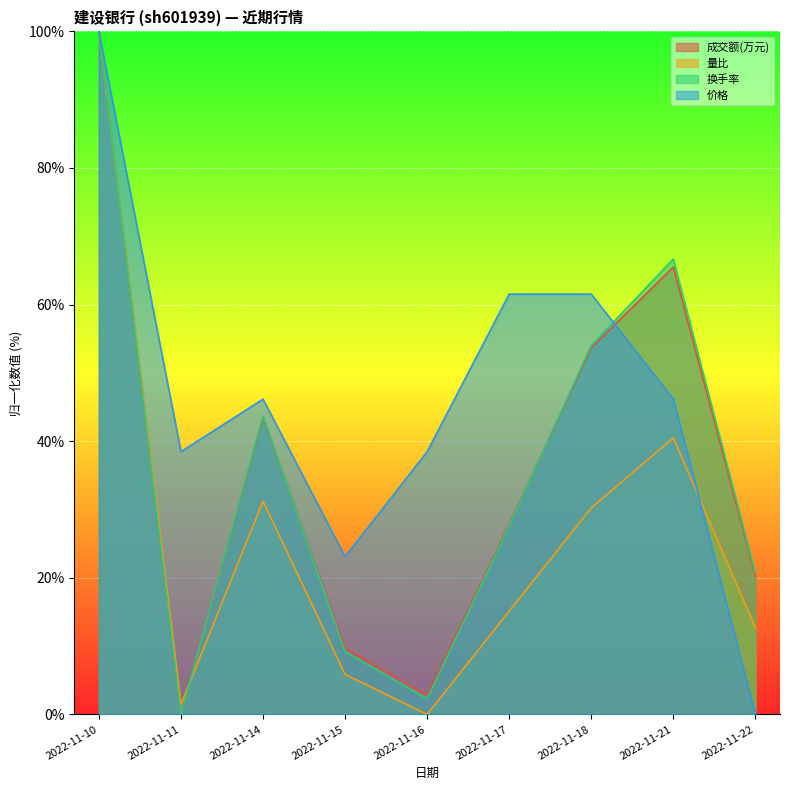

Read the 价格 value at 2022-11-11.

38.5